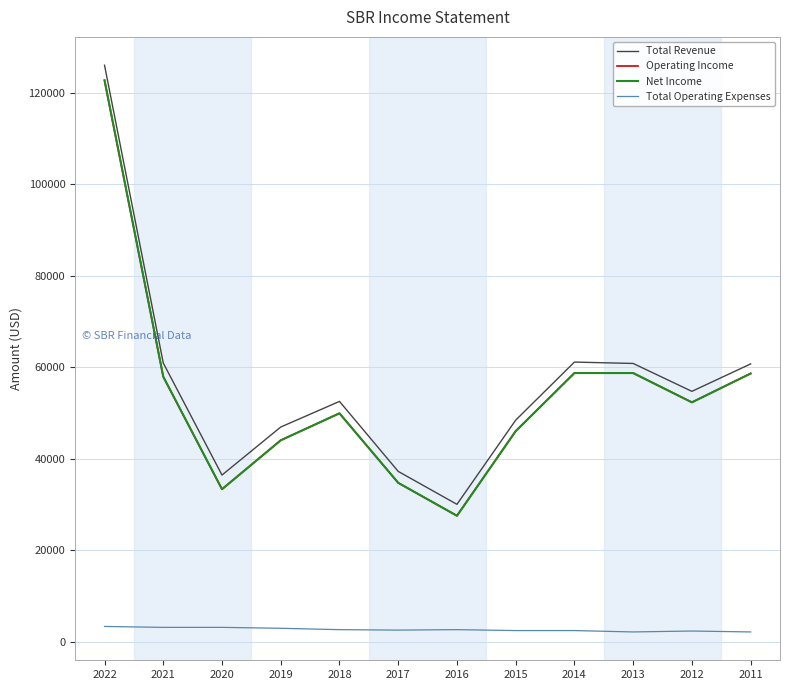

How many interior local valleys does the Total Revenue series have?

3